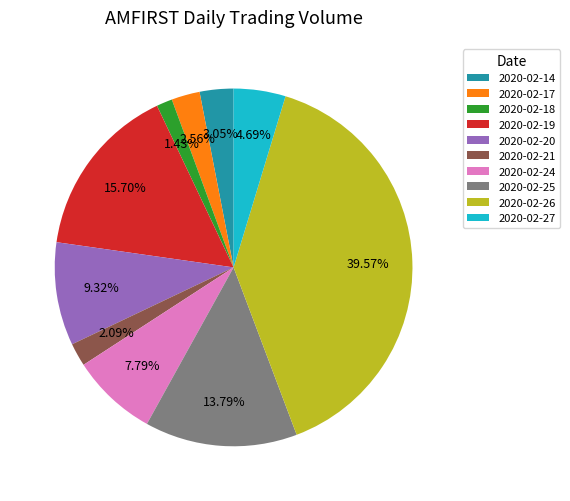

How much of the chart is everything except 2020-02-19?

84.3%